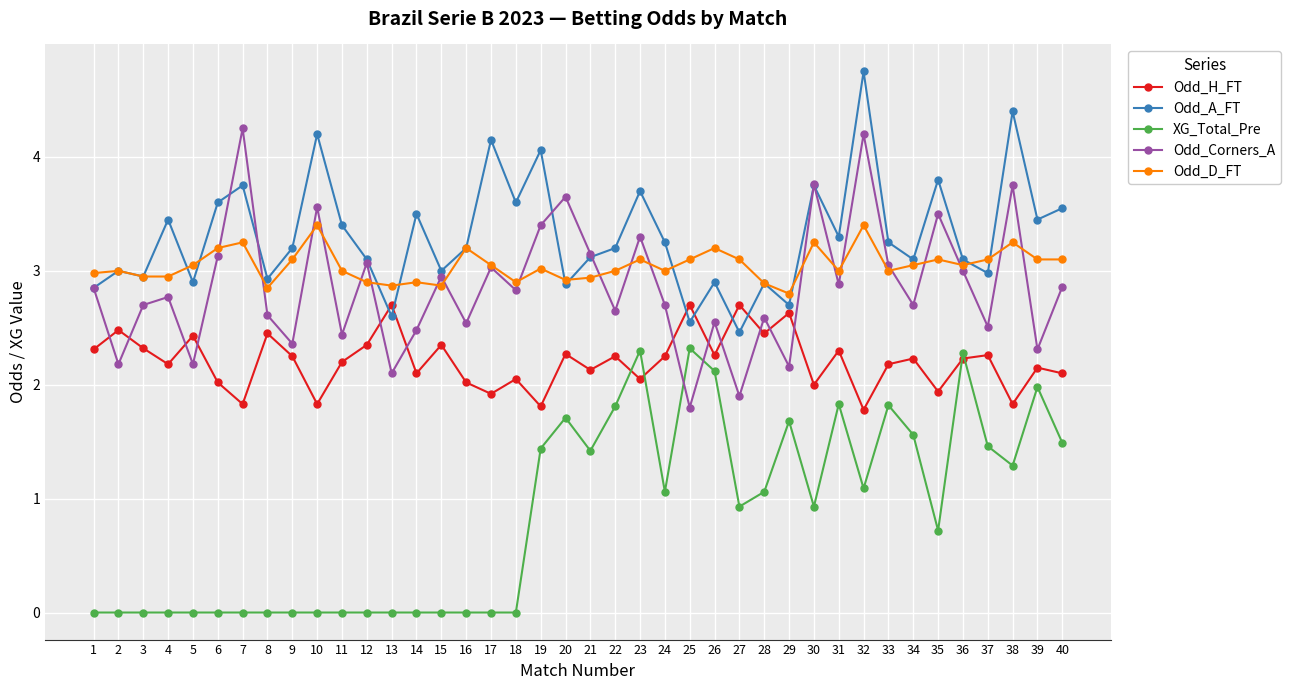

What are all the series names shown in the legend?

Odd_H_FT, Odd_A_FT, XG_Total_Pre, Odd_Corners_A, Odd_D_FT